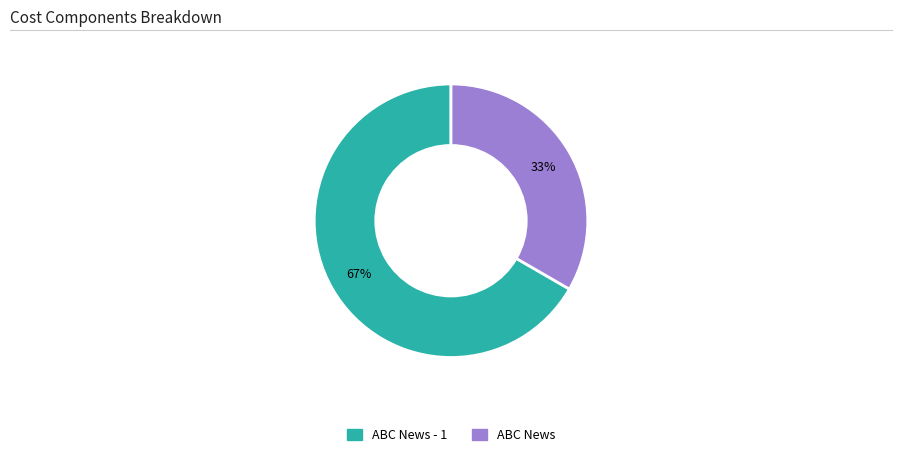

To the nearest percent, what is the average slice percentage?

50%